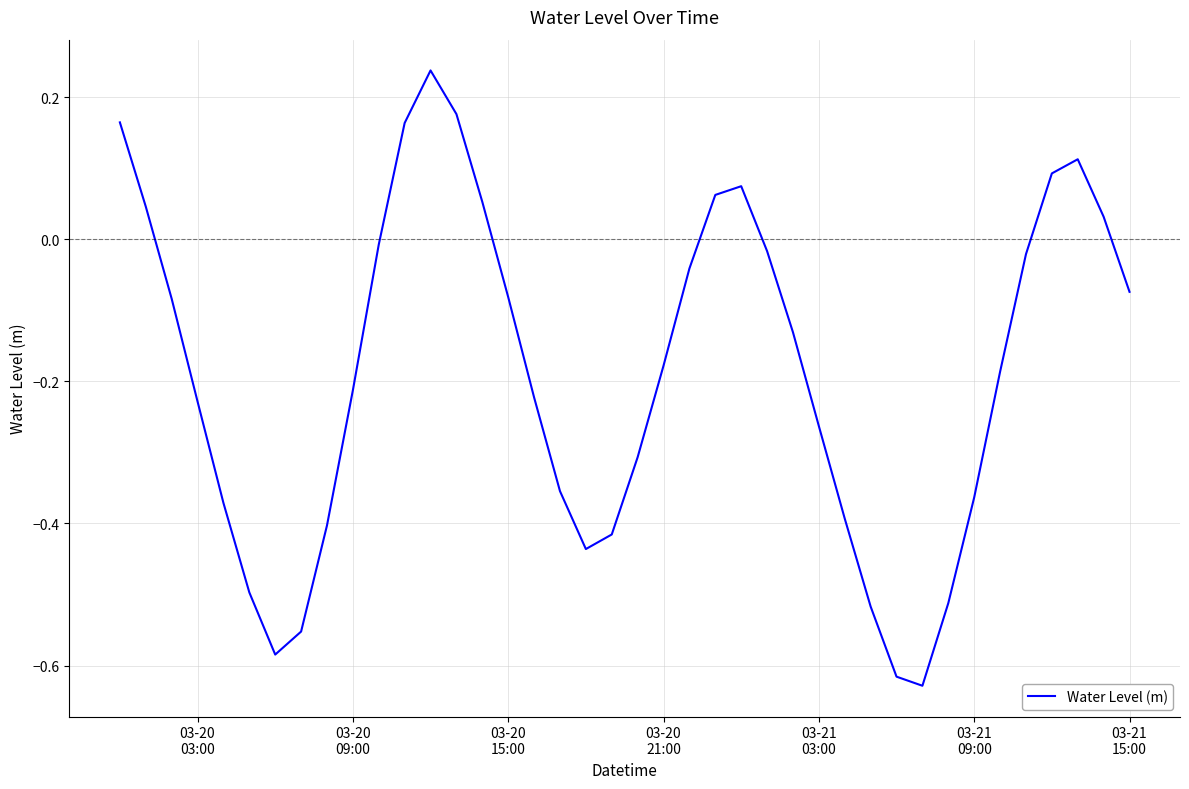

How many interior local valleys (lower than both neighbors) does the data have?

3